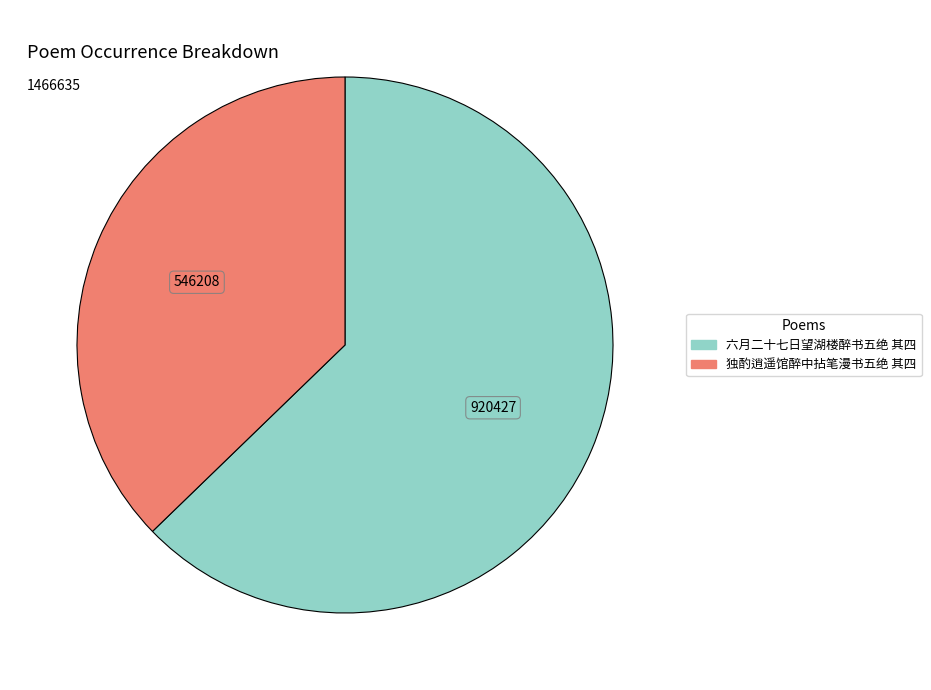

Is 六月二十七日望湖楼醉书五绝 其四 the majority of the pie?

Yes